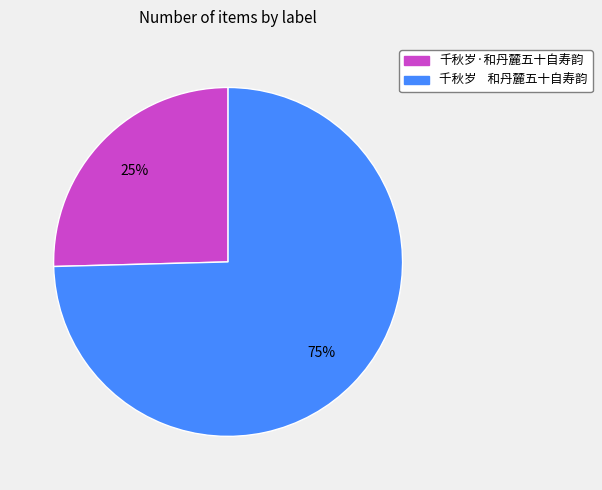

To the nearest percent, what portion does 千秋岁·和丹麓五十自寿韵 represent?

25%